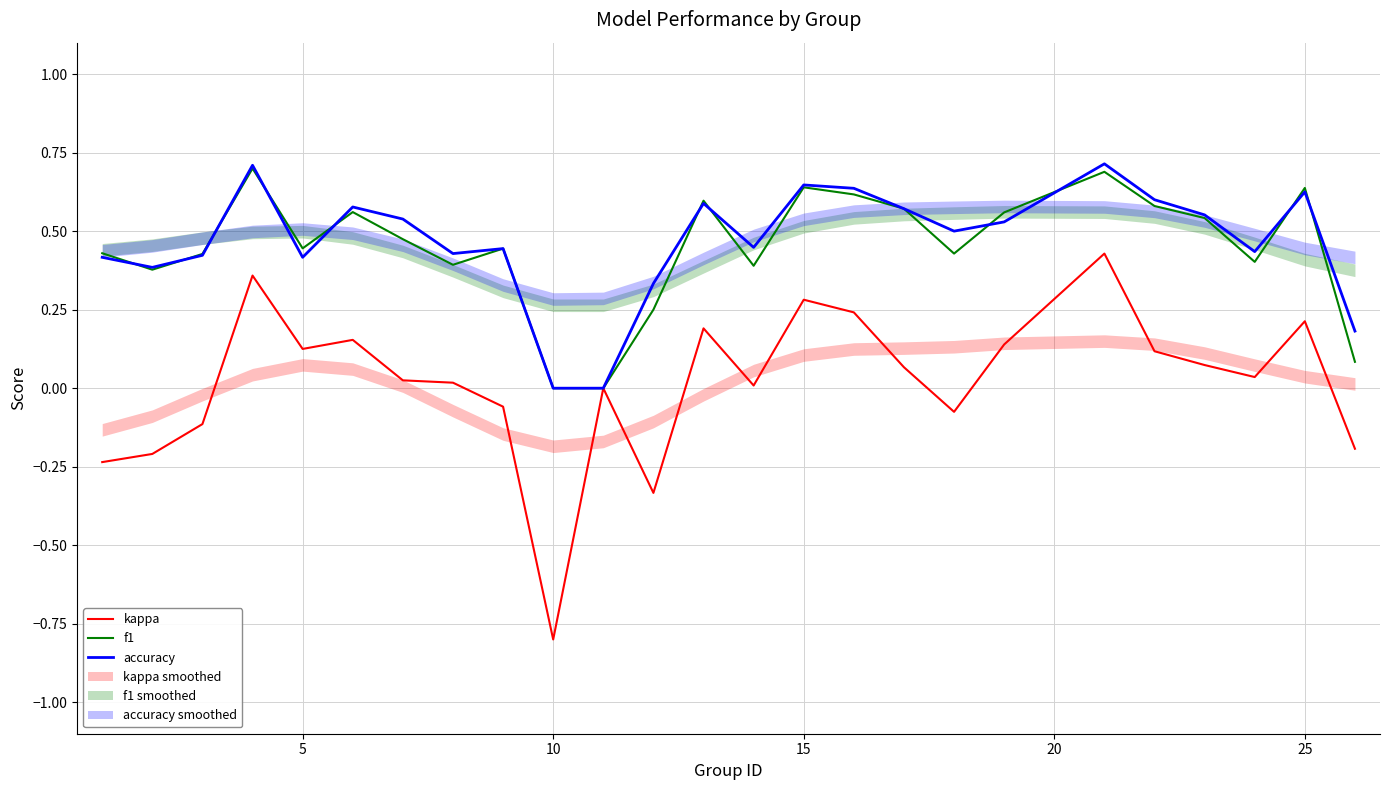

Is it true that kappa equals -1.3 at 10?

False